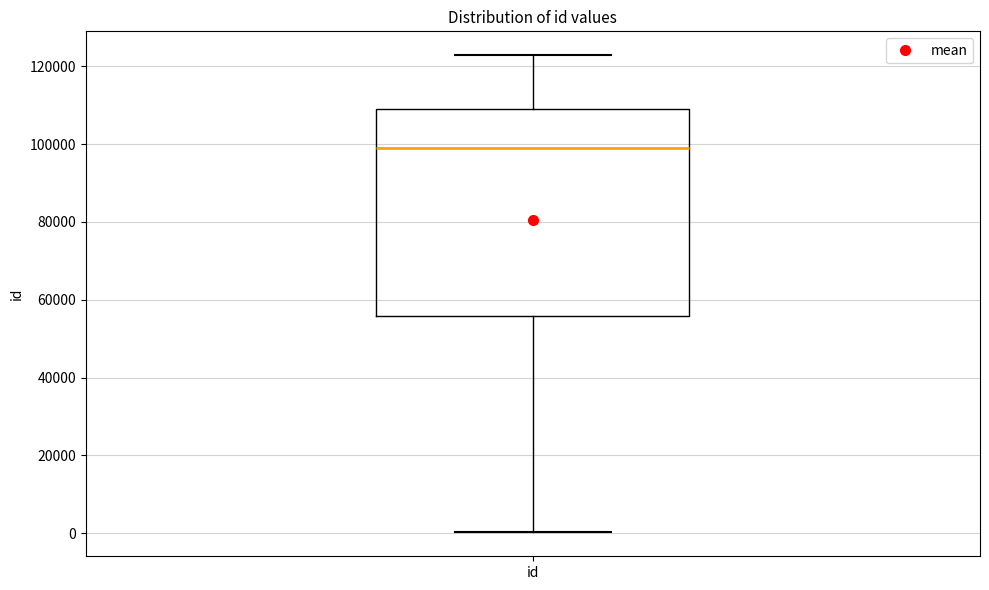

Where is the lower edge of the box for id on the y-axis? The values are not printed on the chart, so give them approximately, as read against the axis.

56000